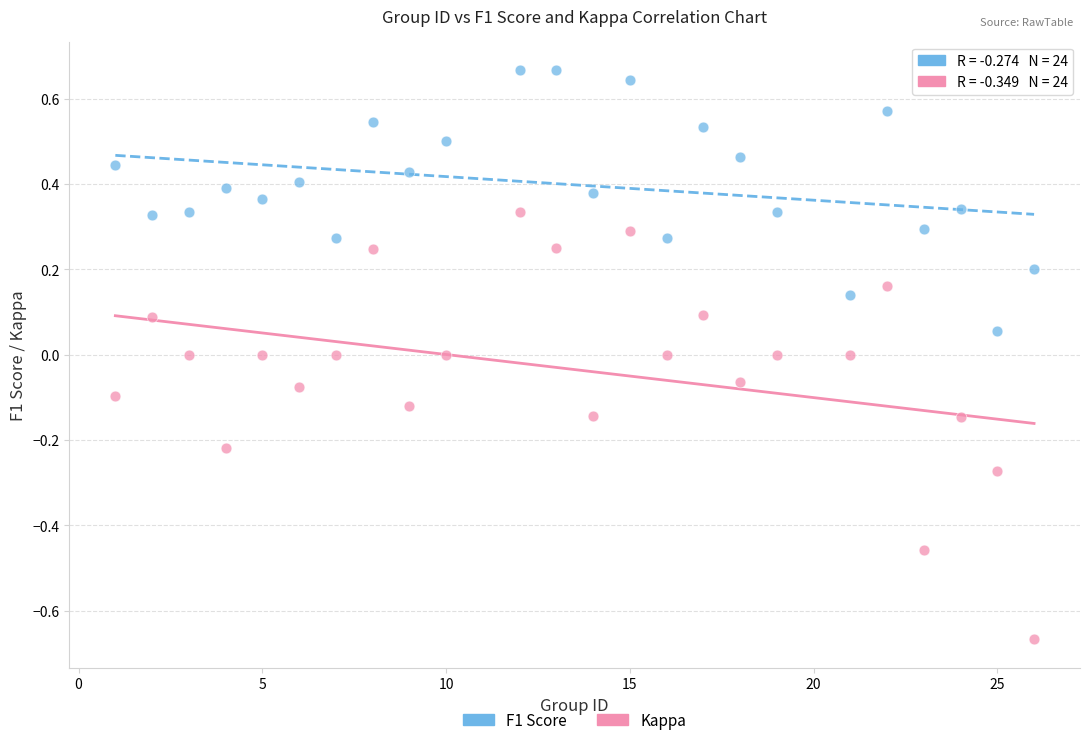

Which series contains the highest Y value?

F1 Score